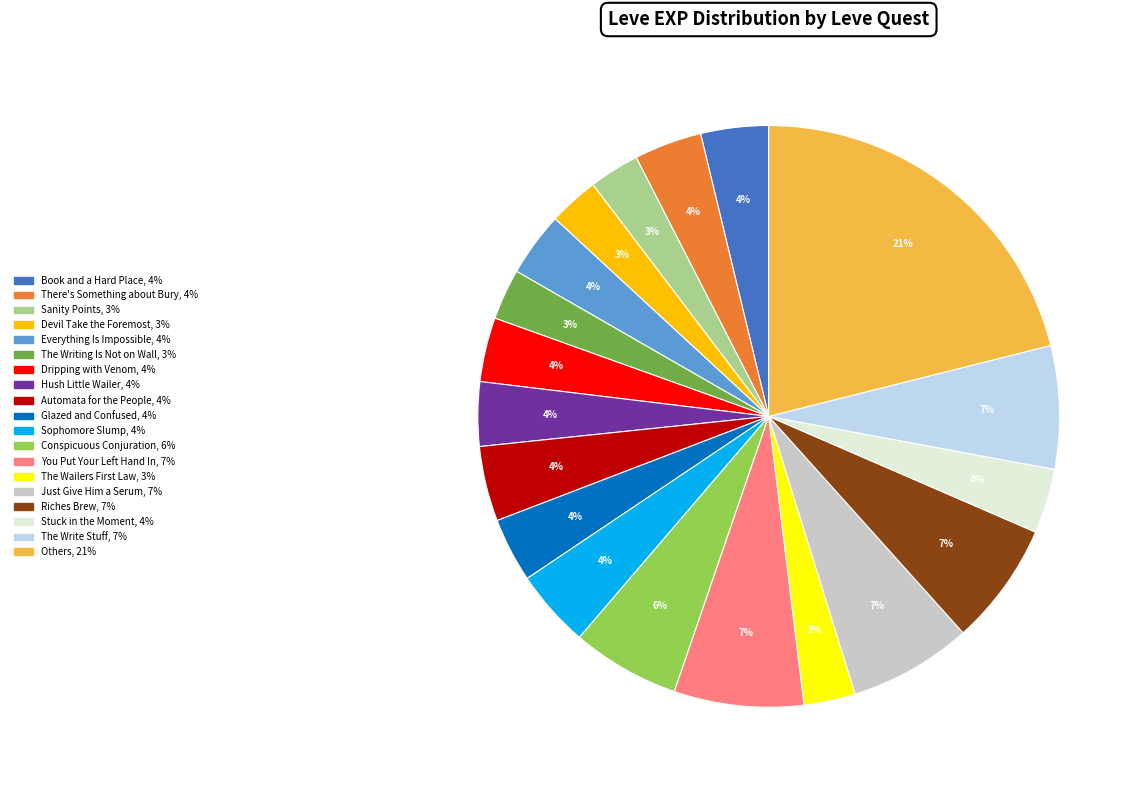

To the nearest percent, what is the average slice percentage?

5%